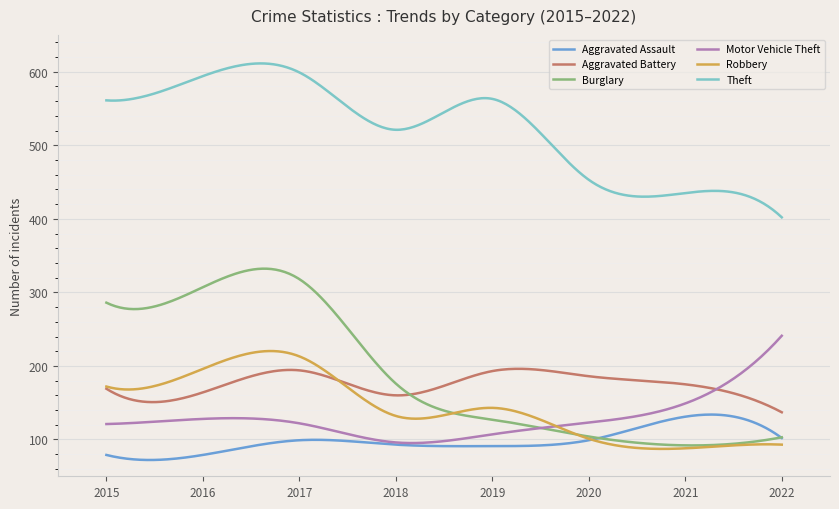

How many lines are shown in the chart?

6